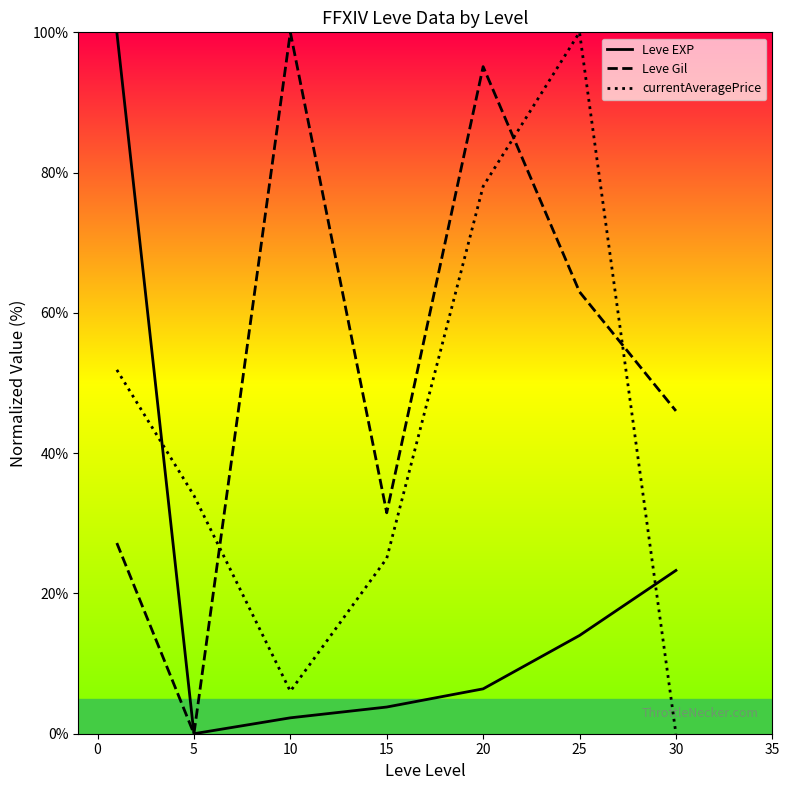

The Leve EXP series shows 0.6 at 5. True or false?

False